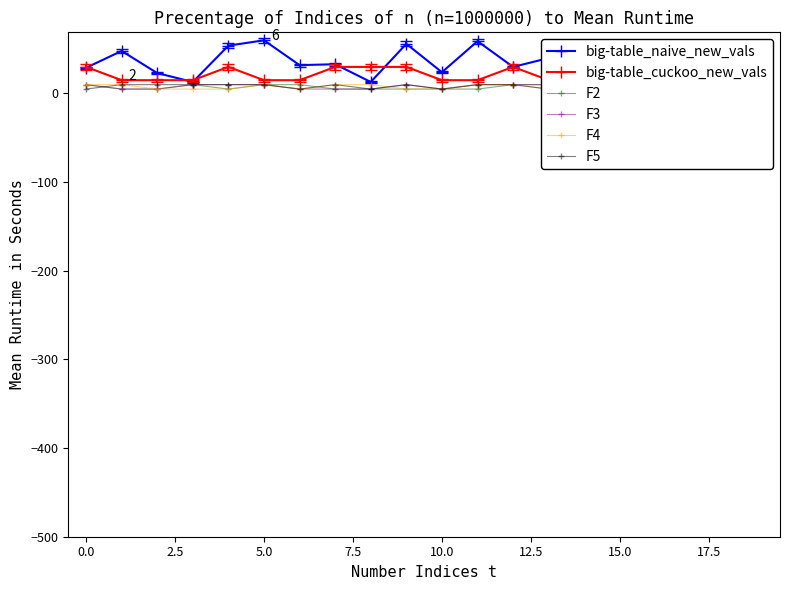

Is this an area chart (filled region under the line)?

No